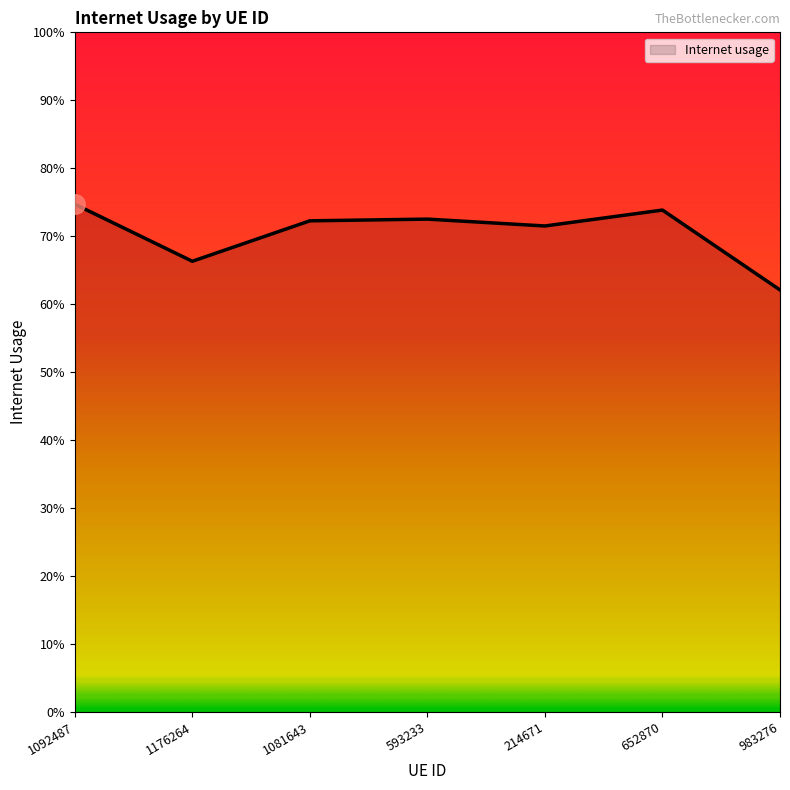

Rank the categories by value from highest to lowest.

1092487, 652870, 593233, 1081643, 214671, 1176264, 983276